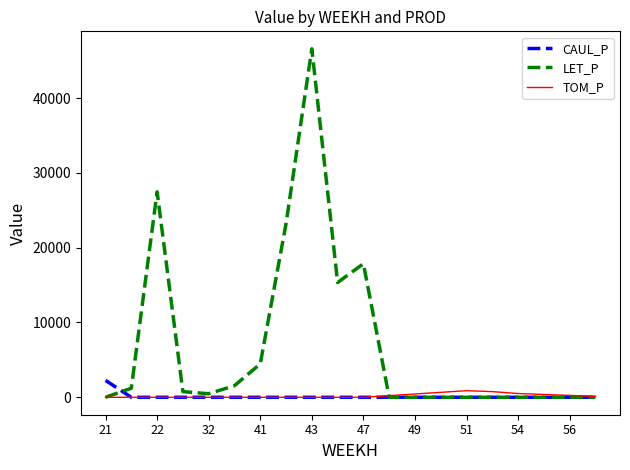

What is the maximum value shown in the chart?

46587.3